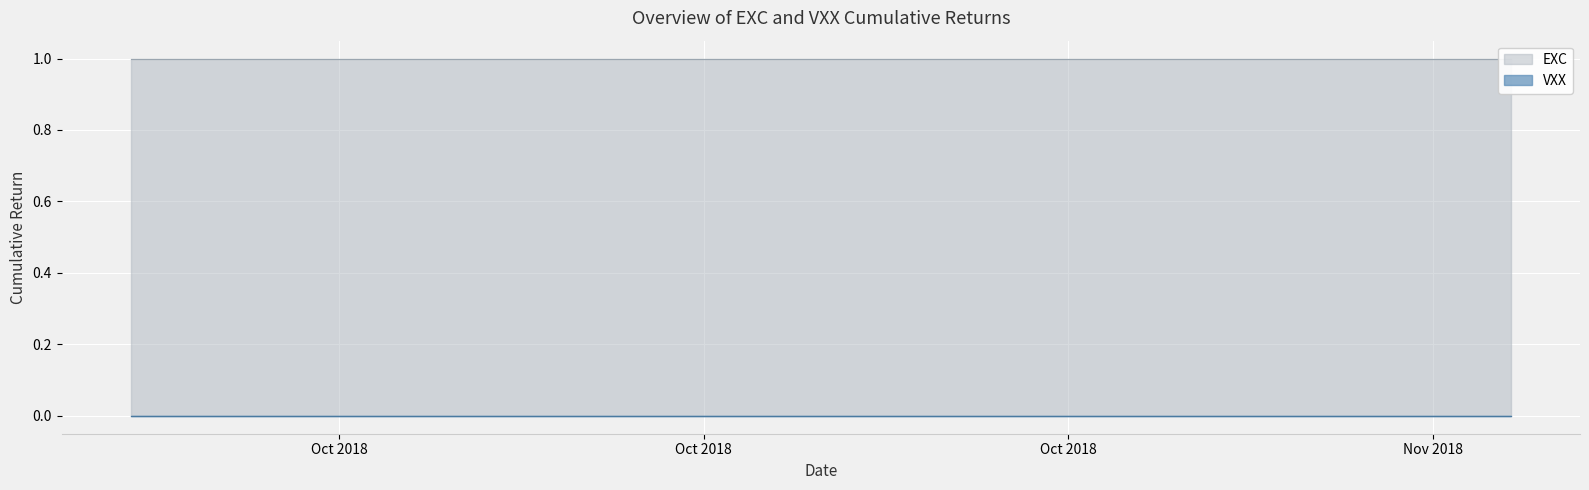

Which series has the largest total across all categories?

EXC